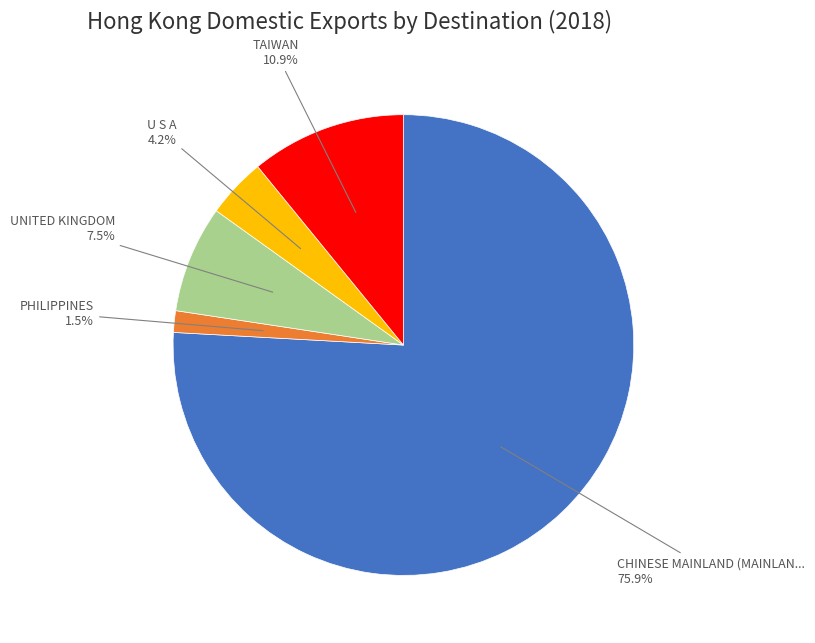

Is there a majority slice in this chart?

Yes